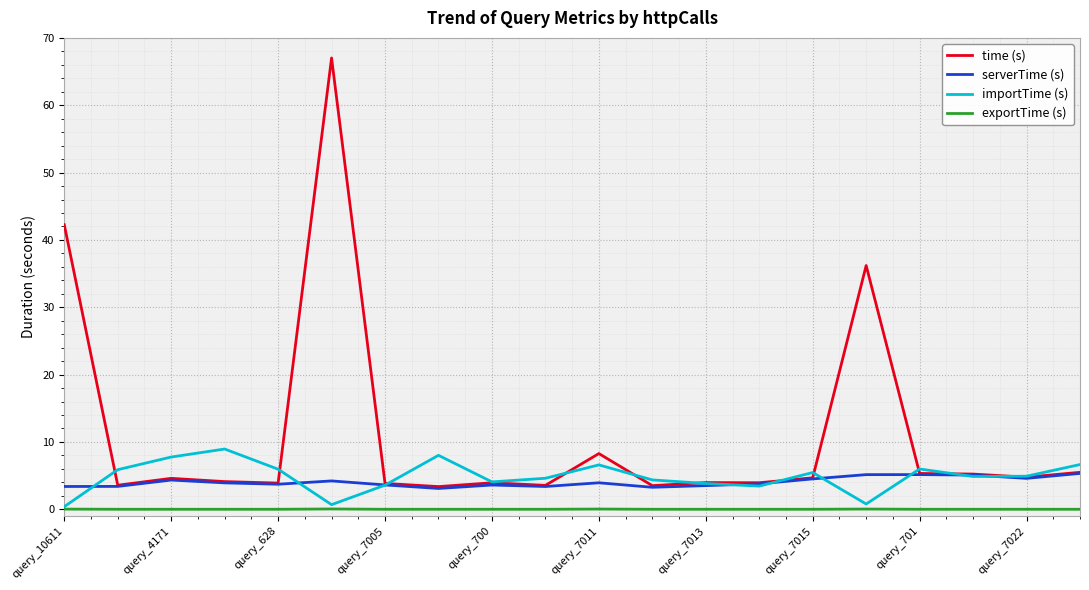

What is the highest value of the time (s) series?

67.0